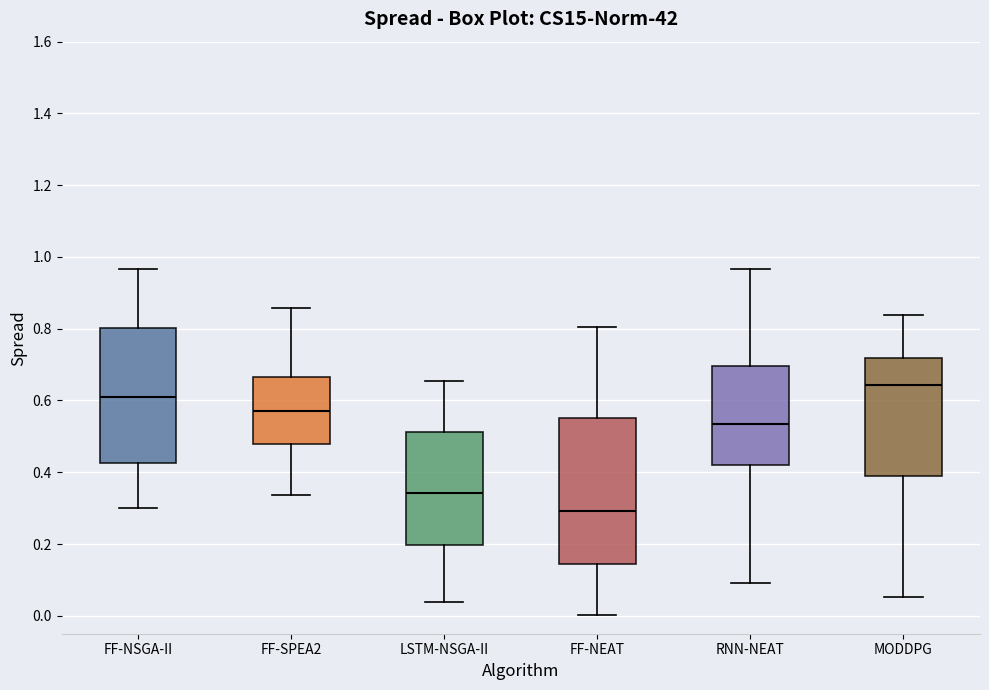

Which box is the tallest, from its lower edge to its upper edge?

FF-NEAT